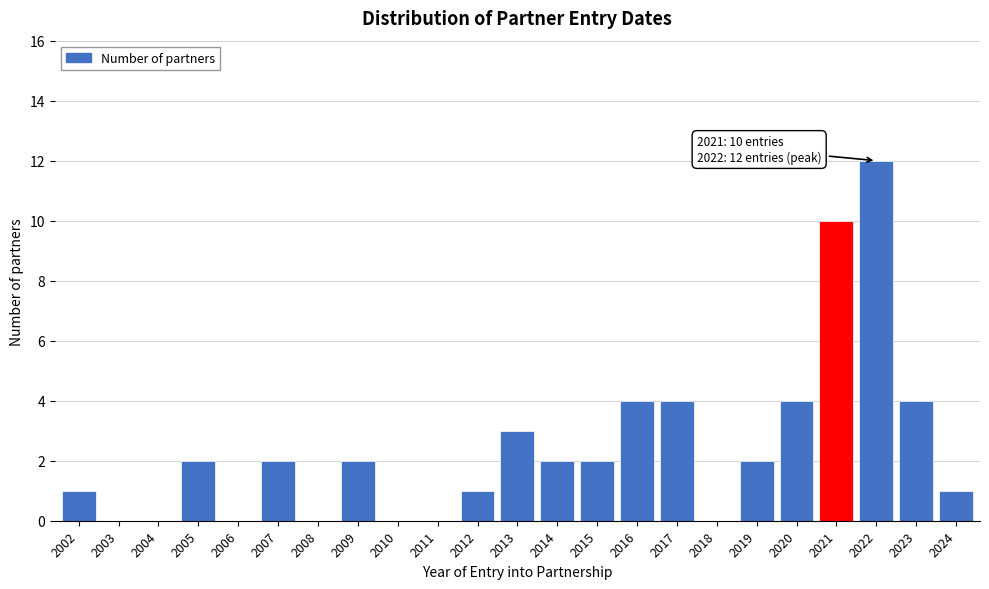

Reading right to left, transcribe all the data shown in this chart.

2024=1	2023=4	2022=12	2021=10	2020=4	2019=2	2018=0	2017=4	2016=4	2015=2	2014=2	2013=3	2012=1	2011=0	2010=0	2009=2	2008=0	2007=2	2006=0	2005=2	2004=0	2003=0	2002=1